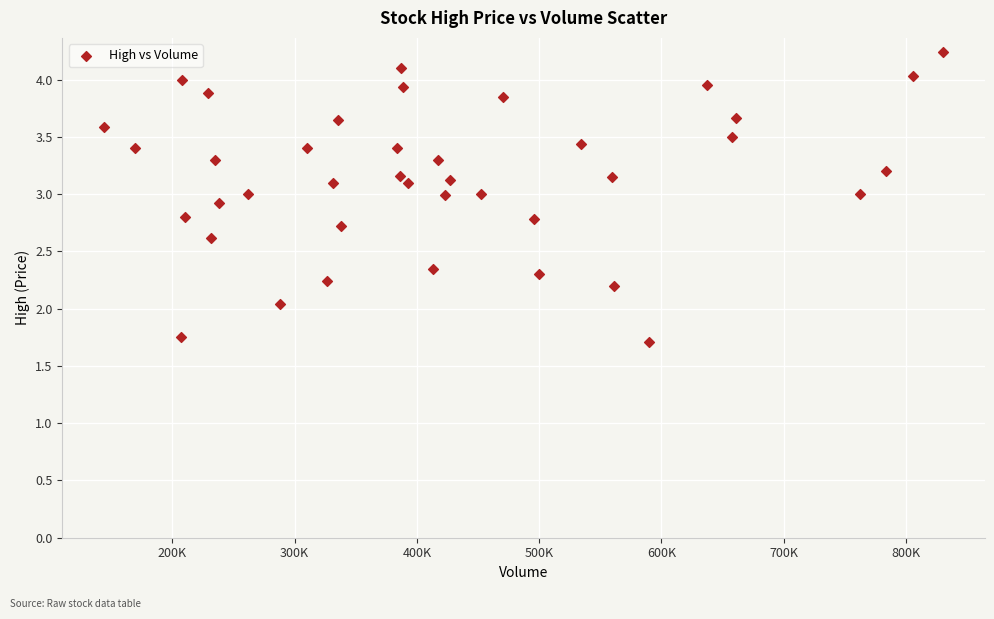

What is the range of Y values (max minus min)?

2.5